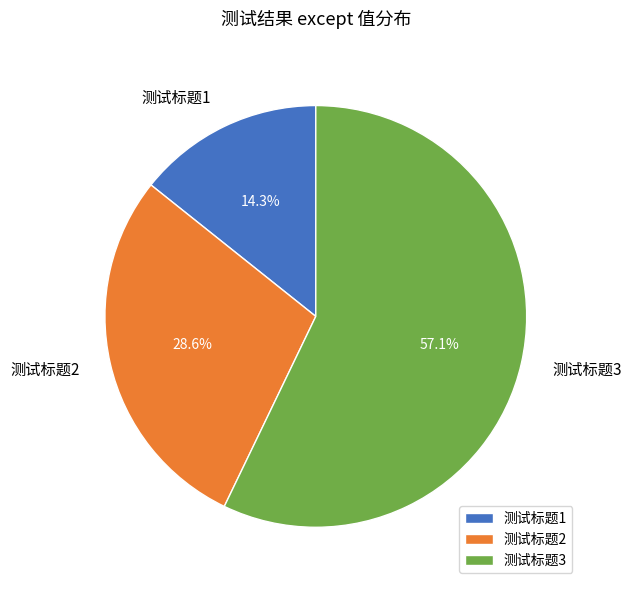

Which category has the smallest portion of the pie?

测试标题1